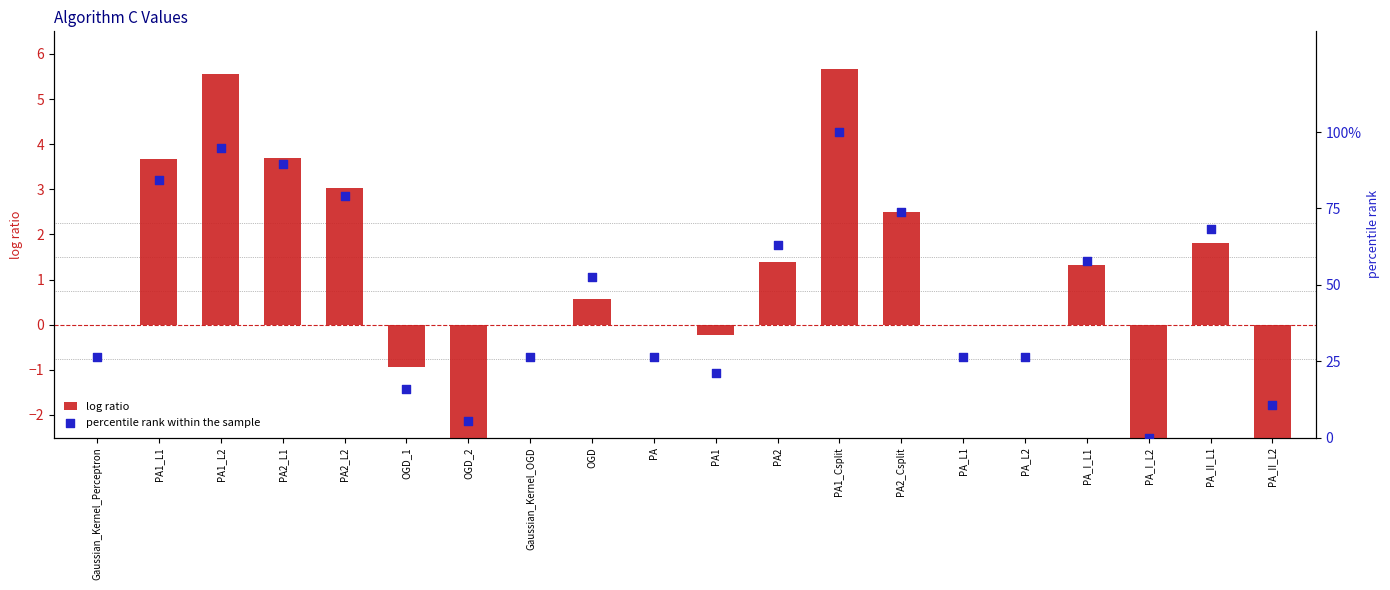

Which series has the largest total across all categories?

percentile rank within the sample